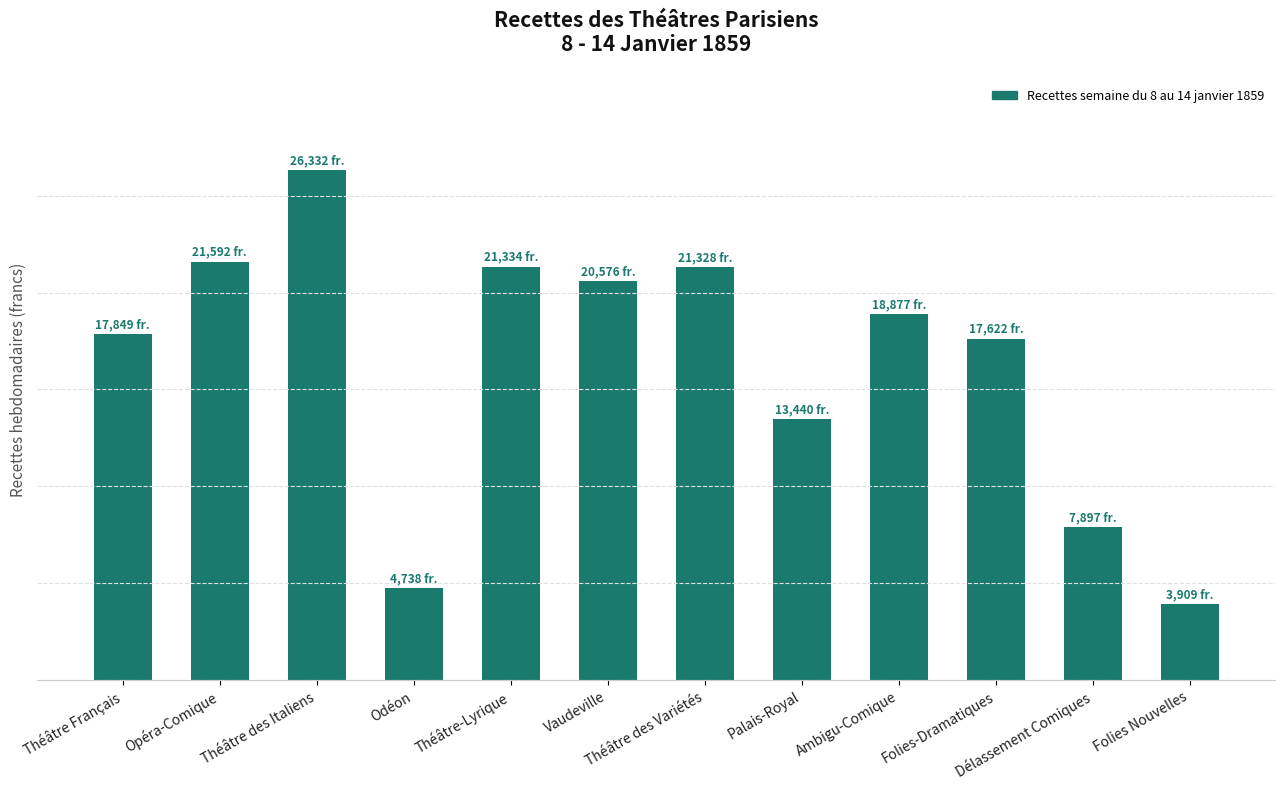

What is the label of the 4th bar from the left?

Odéon